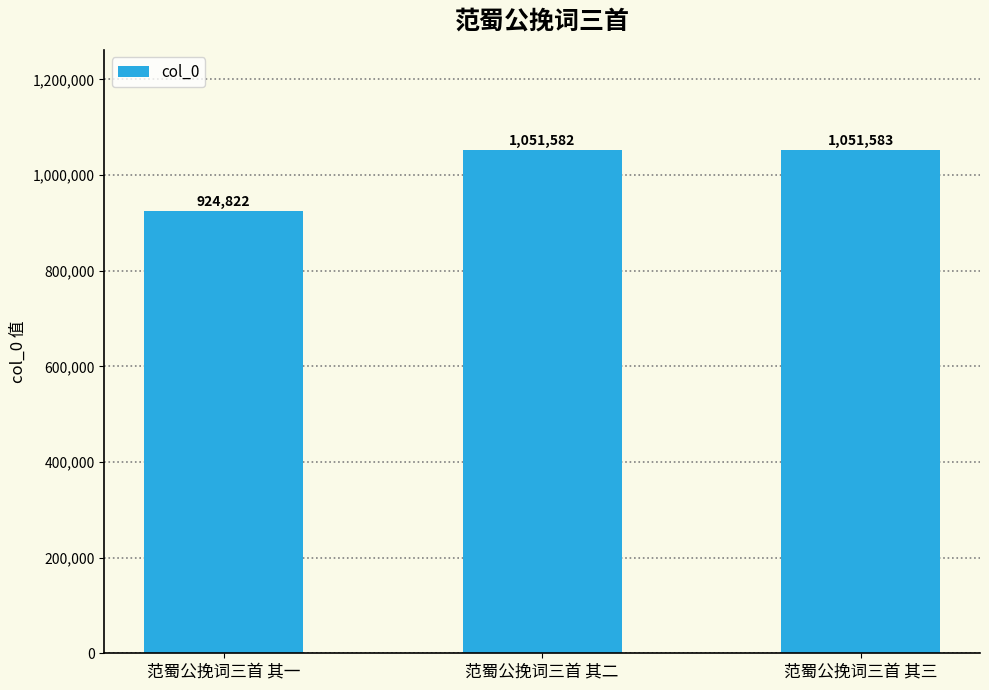

What is the sum of the values at 范蜀公挽词三首 其三 and 范蜀公挽词三首 其二?

2103165